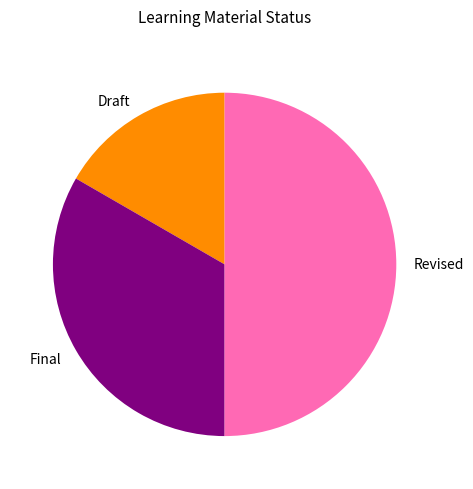

Do Revised and Draft together represent more than half of the pie?

Yes